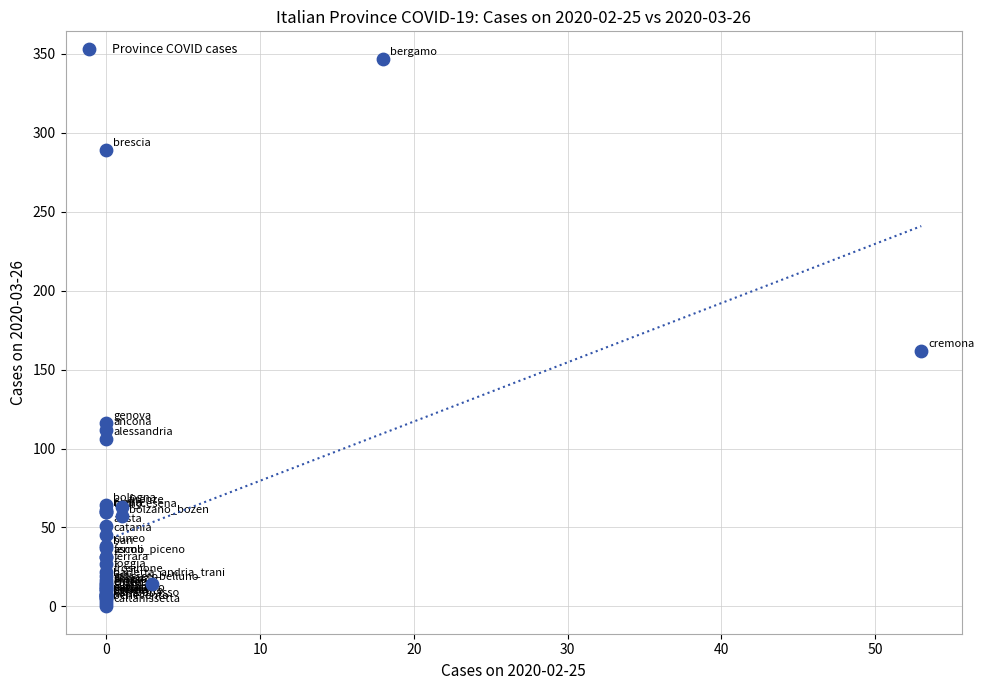

What Y value in the scatter plot is closest to 173?

162